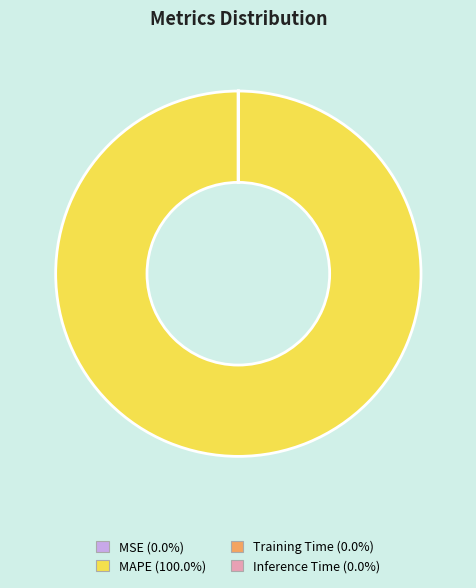

Does any single category account for the majority?

Yes